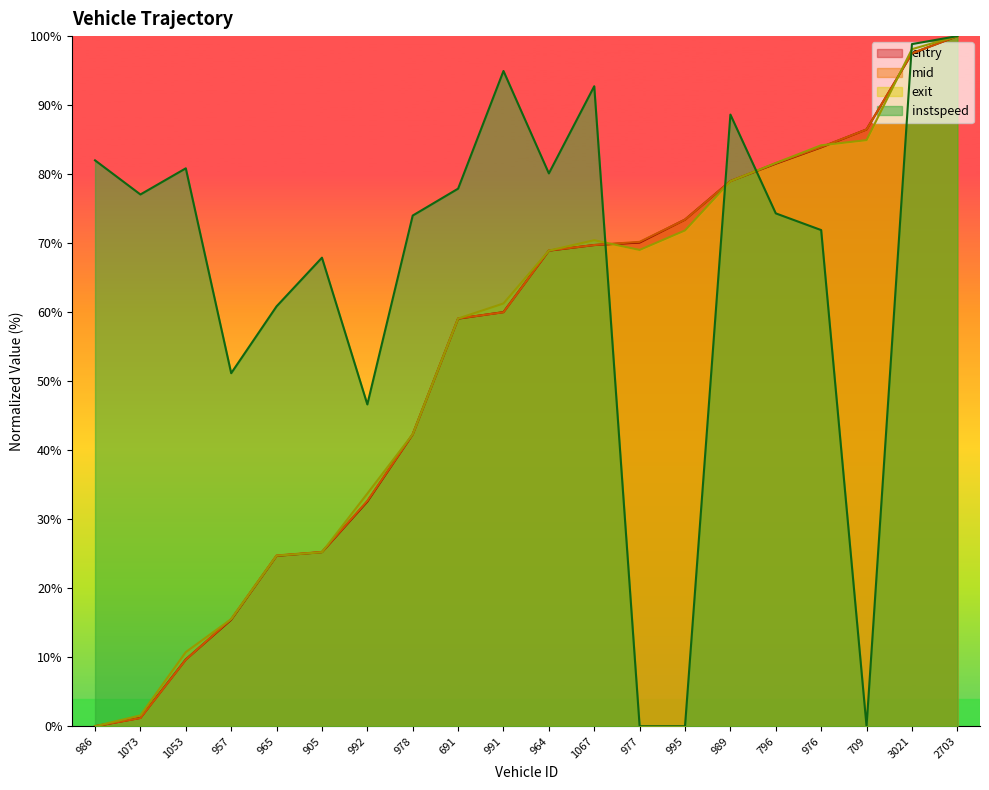

Rank the categories by exit value from highest to lowest.

2703, 3021, 709, 976, 796, 989, 995, 1067, 977, 964, 991, 691, 978, 992, 905, 965, 957, 1053, 1073, 986